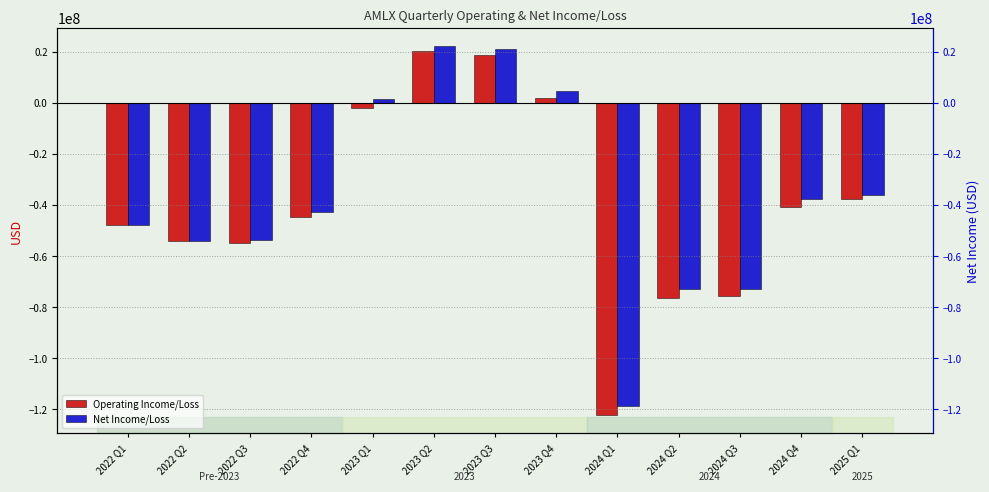

What is the spread (max minus min) of values at 2023 Q2?

1873000